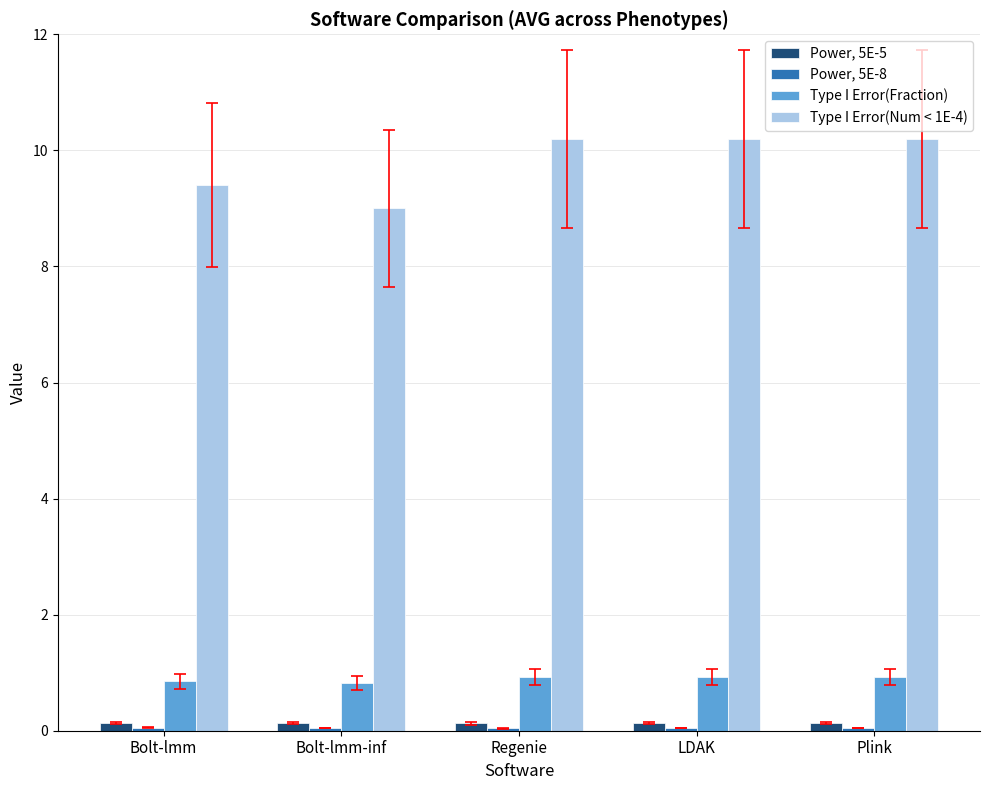

What is the difference between the second highest and second lowest values in the Type I Error(Num < 1E-4) series?

0.8